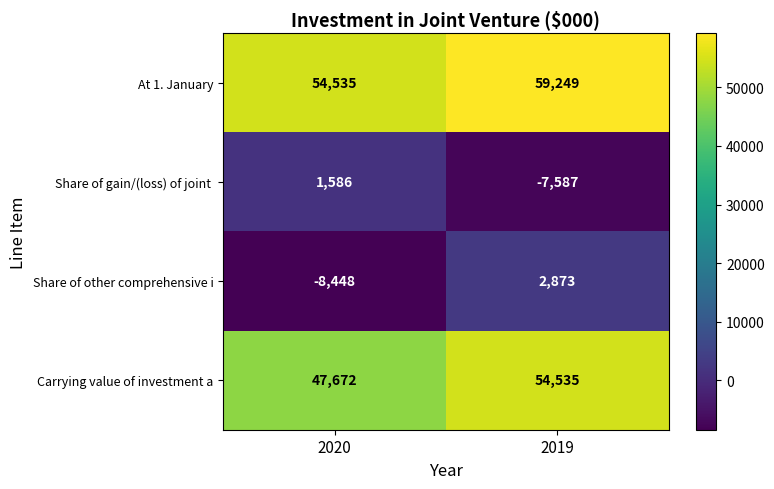

What is the approximate value of Carrying value of investment a at 2019, to the nearest 100?

54500